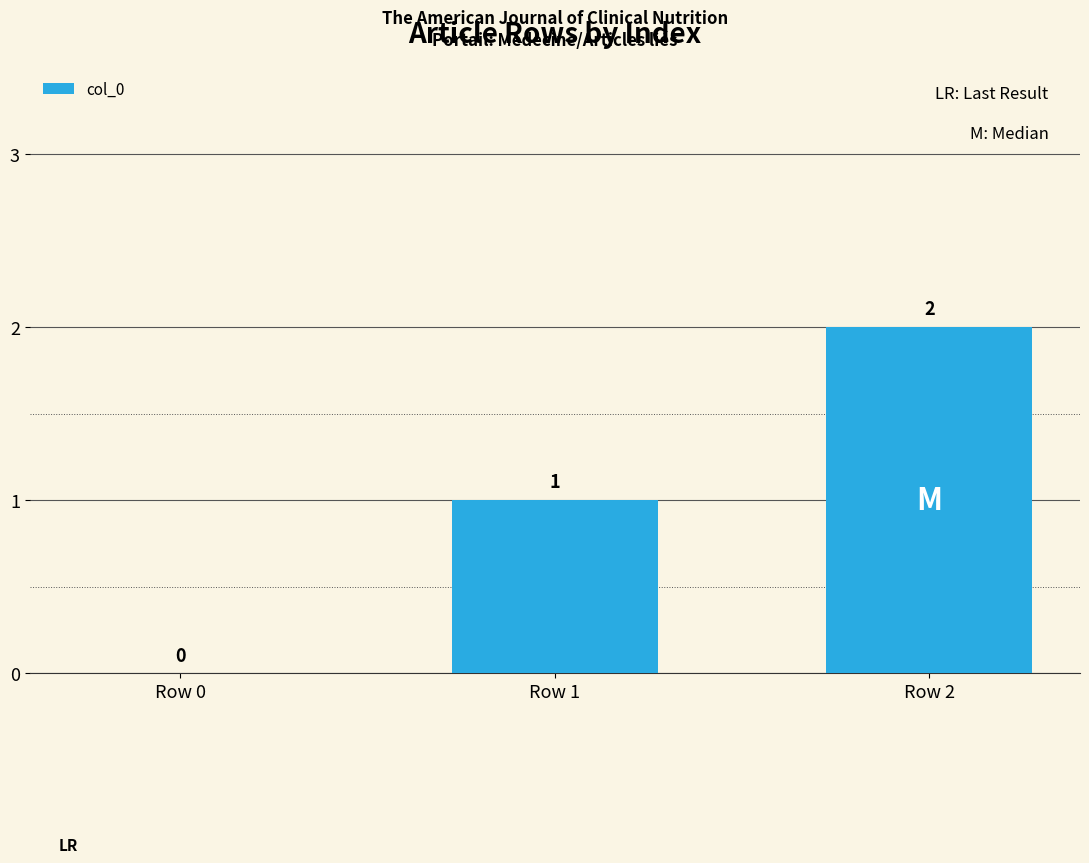

At which category does the chart reach its peak across all series?

Row 2